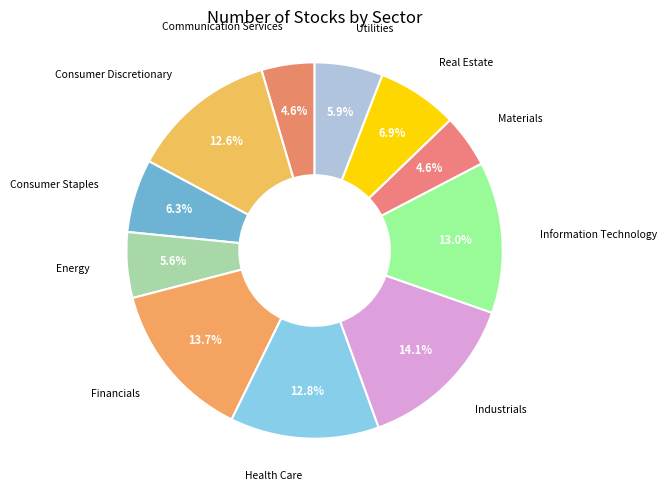

Count the number of slices in the pie.

11